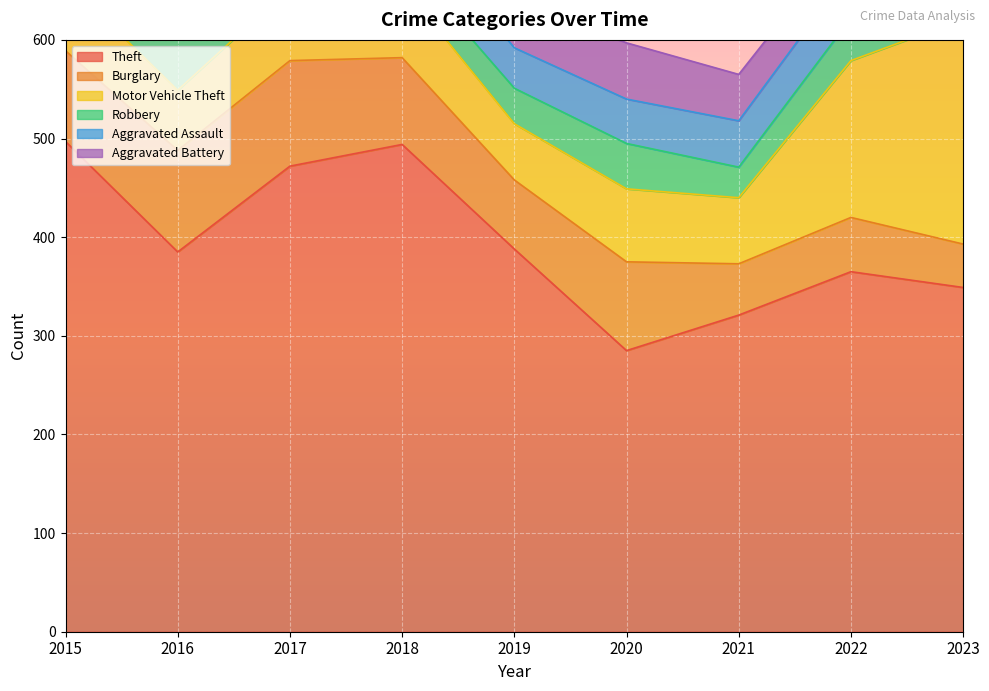

In Motor Vehicle Theft, how many points are higher than both neighbors (excluding endpoints)?

2